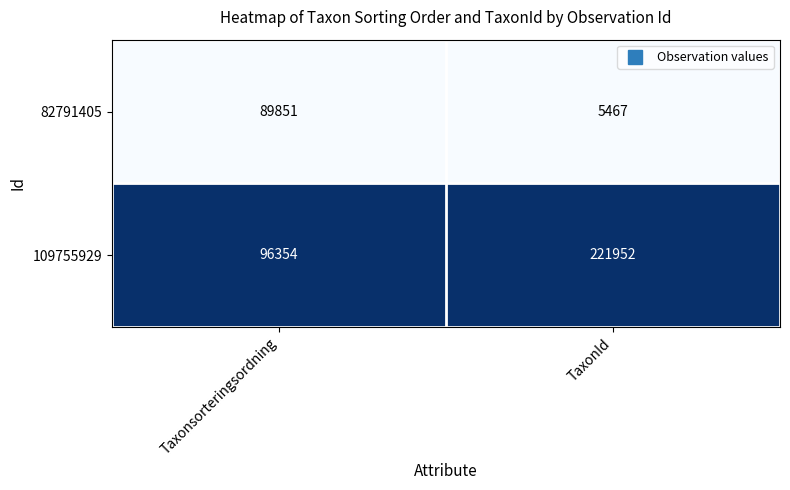

What is the difference between the 82791405 values at TaxonId and Taxonsorteringsordning?

84384